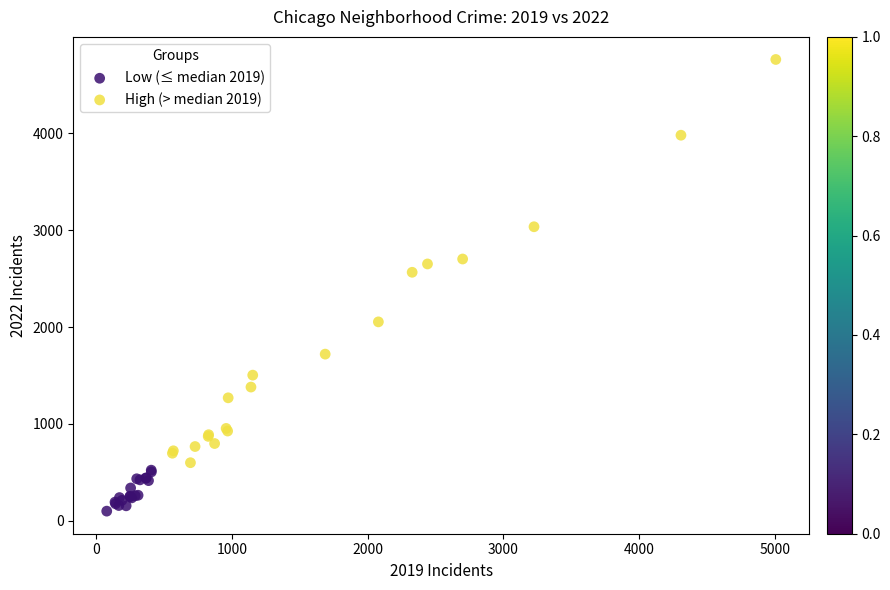

Which series reaches the maximum Y coordinate?

High (> median 2019)